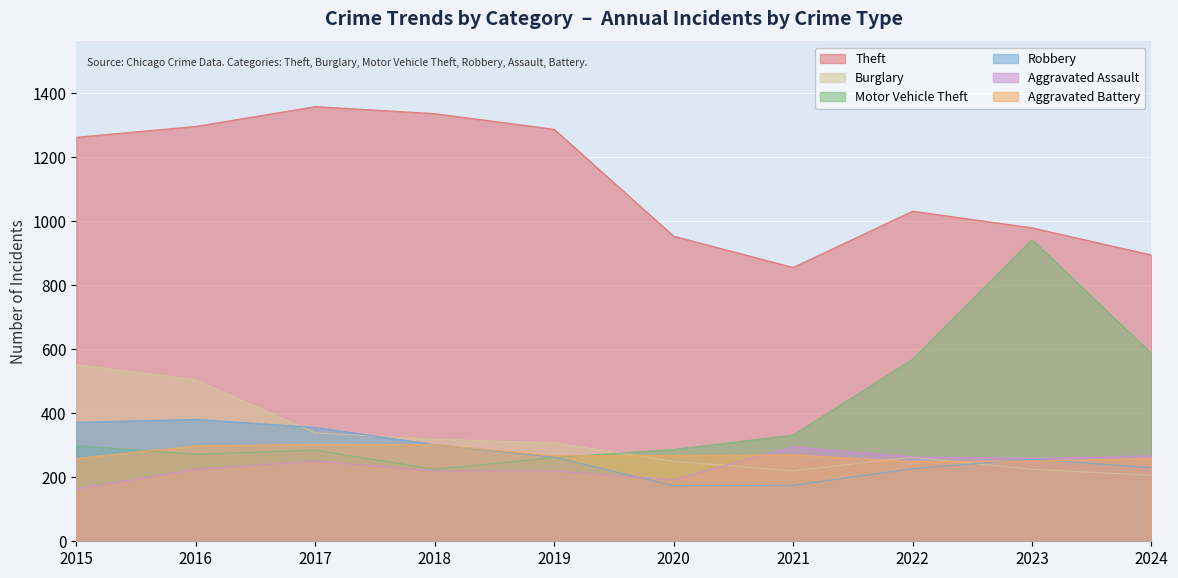

What is the sum of all Theft values?

11261